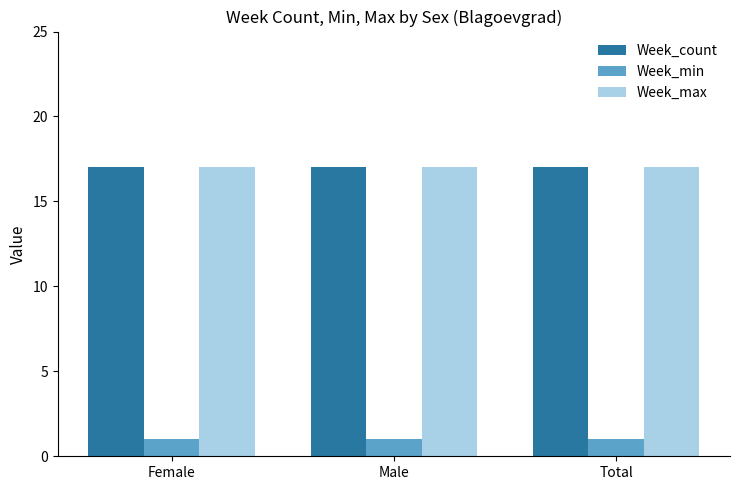

Is it true that Week_max equals 17 at Total?

True